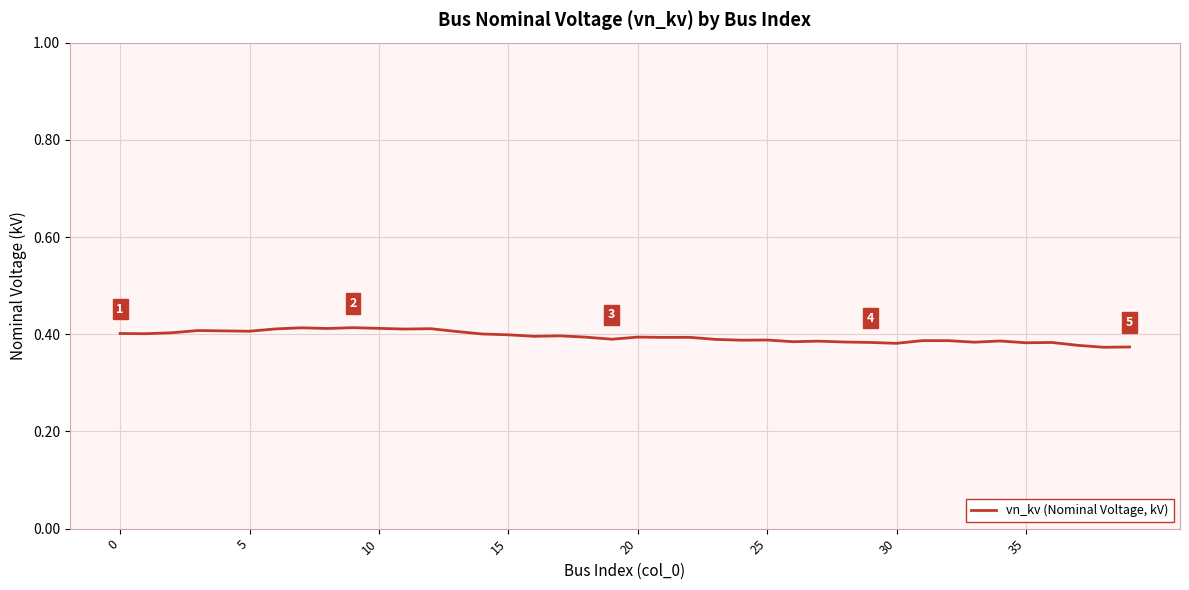

Where is the data nearest to the value 0?

38